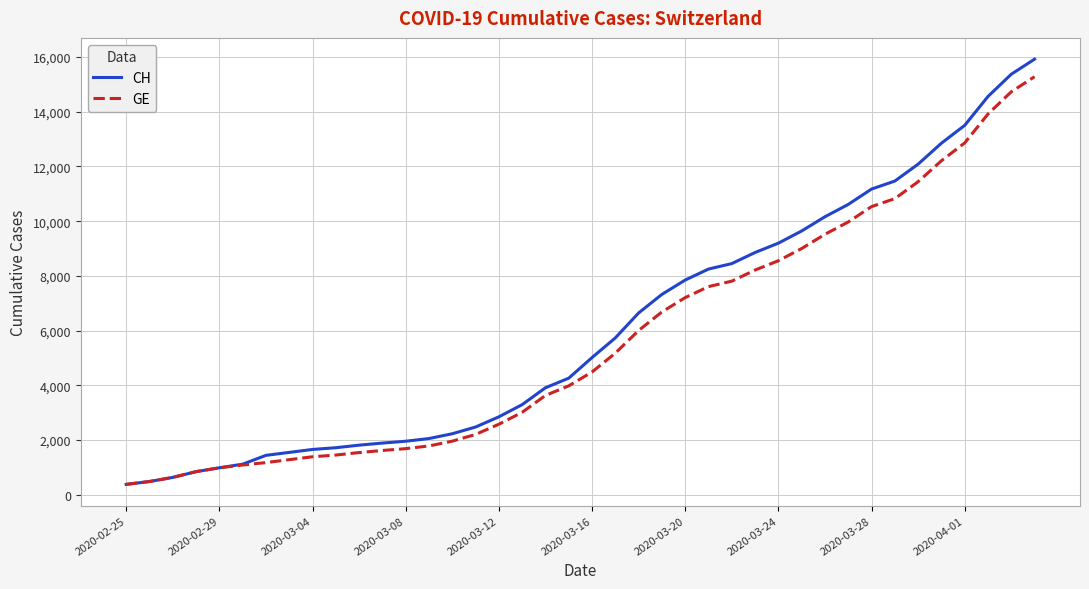

Which series has the largest range (max minus min)?

CH